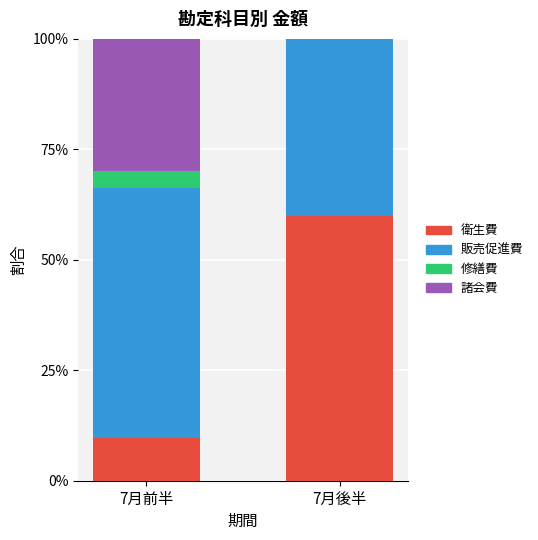

What is the total value across all series at 7月前半?

100.0